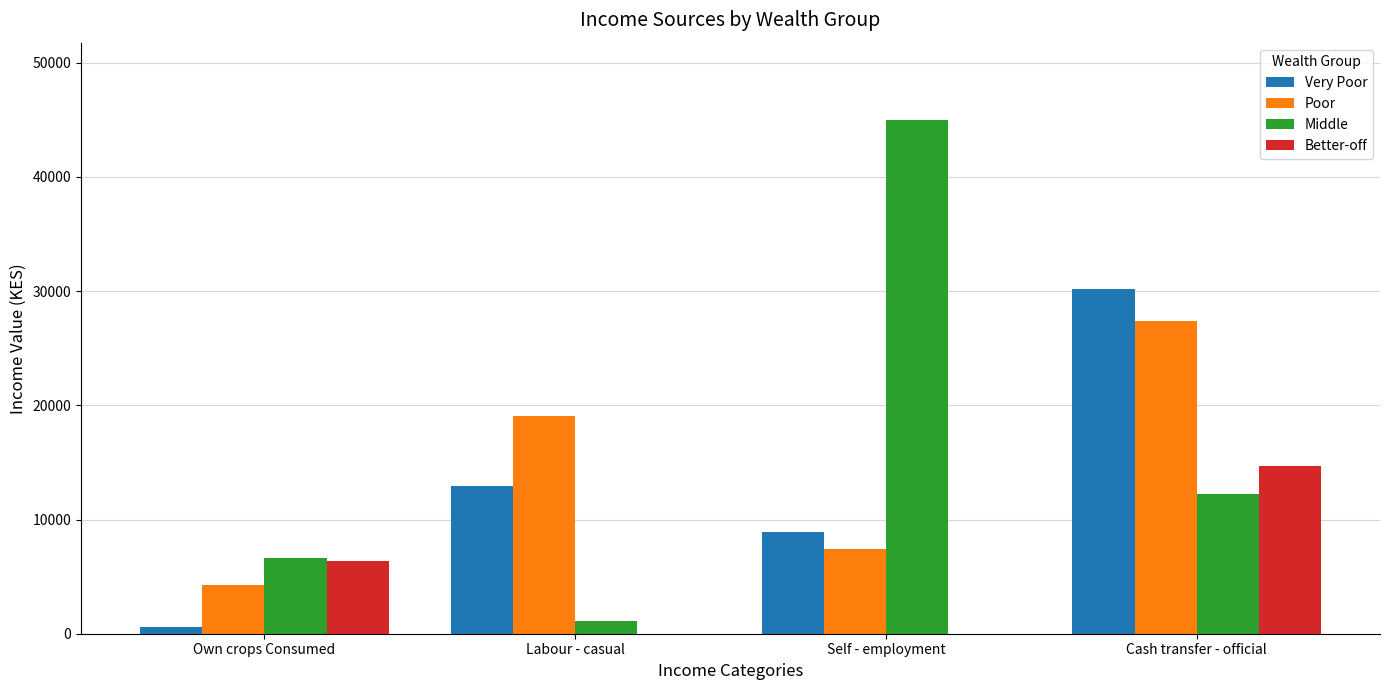

What is the total value across all series at Self - employment?

61344.4